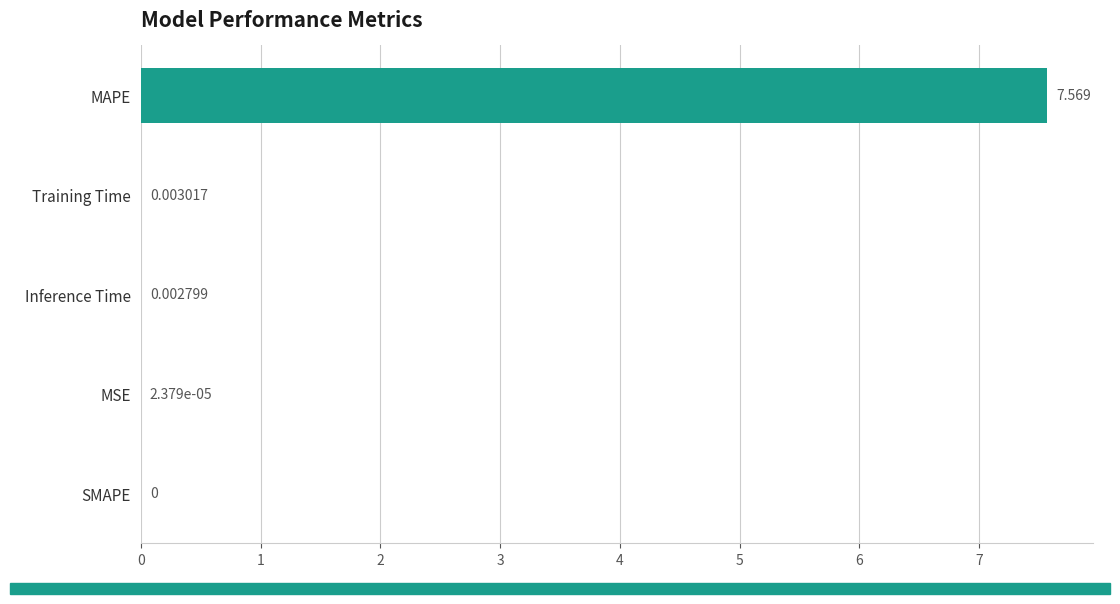

What is the sum of all values?

7.6